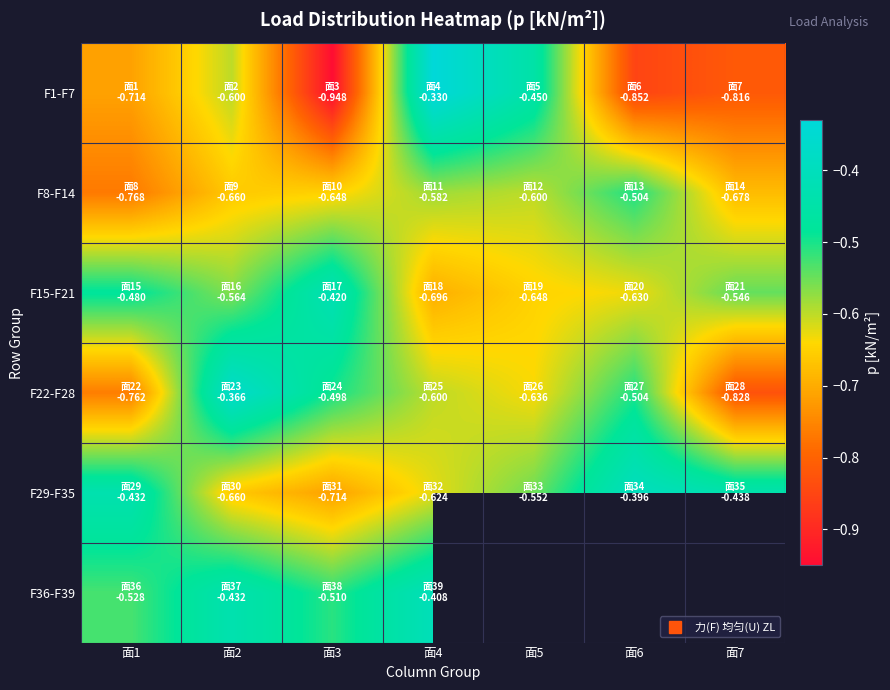

What is the difference between the highest and lowest values at 面2?

0.3